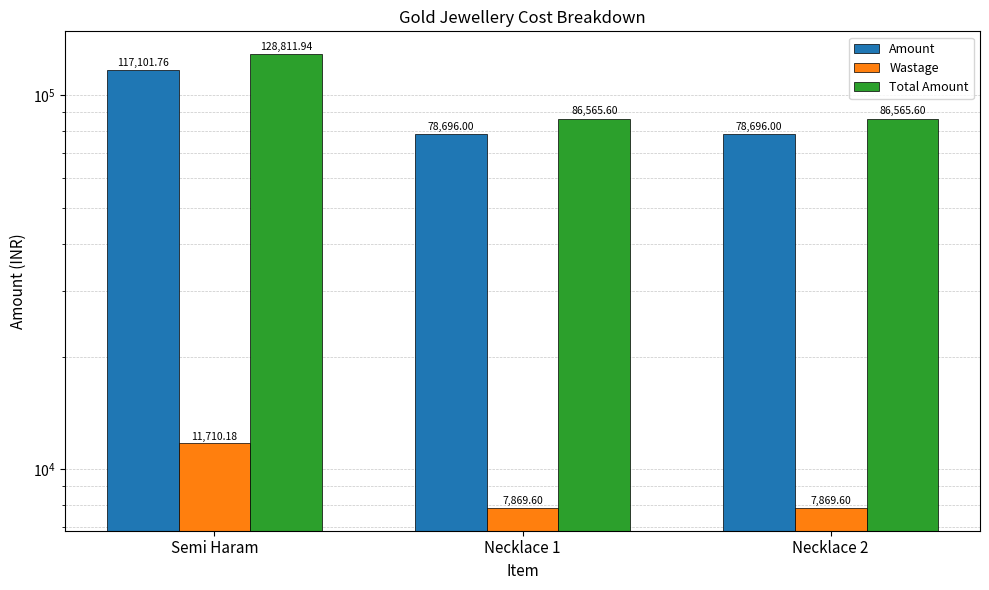

The value of Total Amount at Necklace 2 is 49774.1. True or false?

False